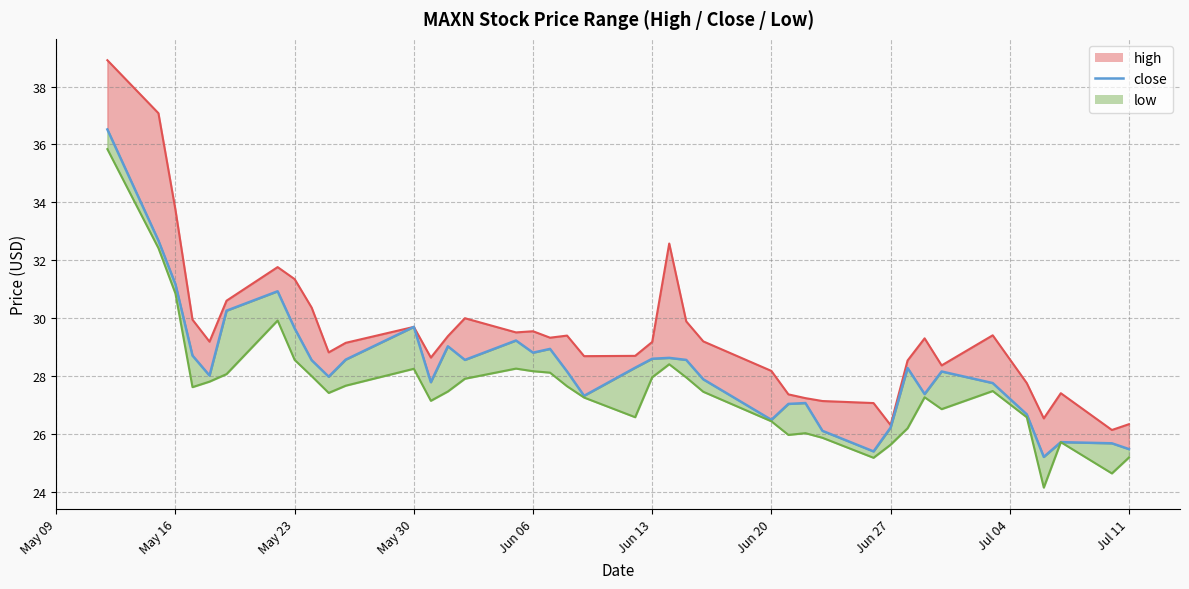

How many values are below 28?

17